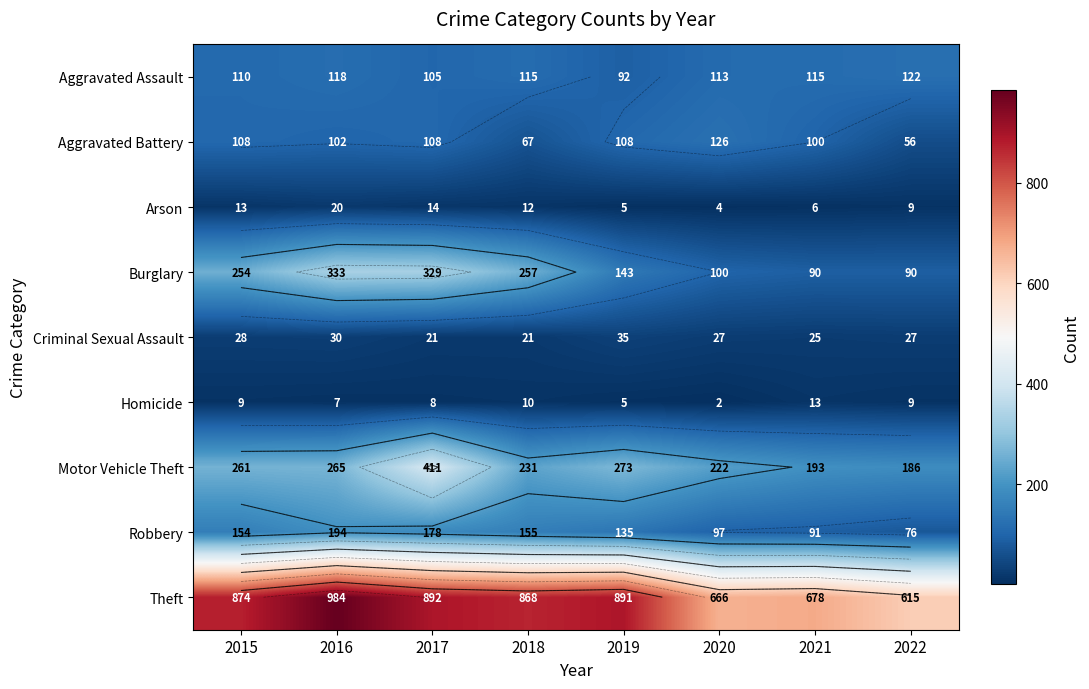

What is the difference between the maximum and minimum values in the Aggravated Battery series?

70